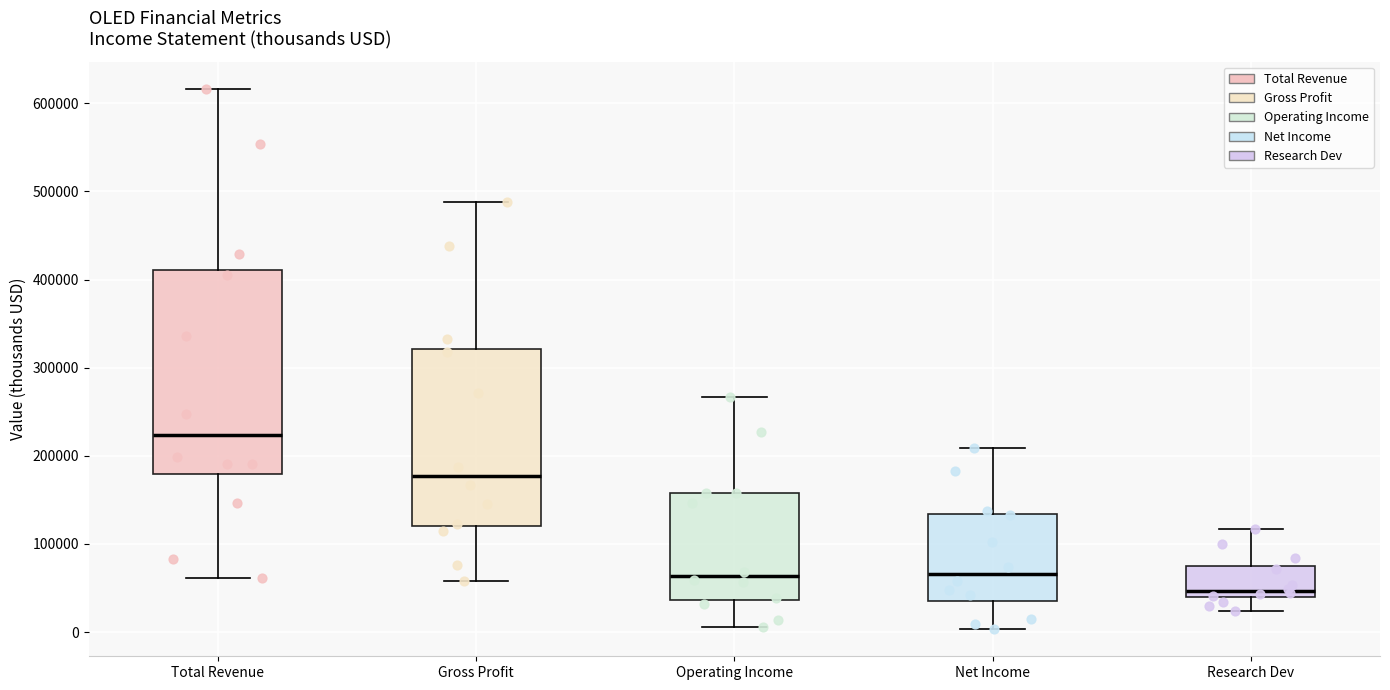

Which box is the tallest, from its lower edge to its upper edge?

Total Revenue